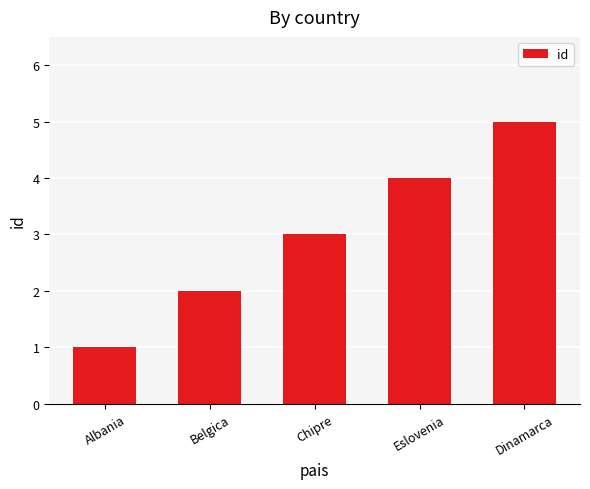

The chart shows a value of 5 at Dinamarca. True or false?

True